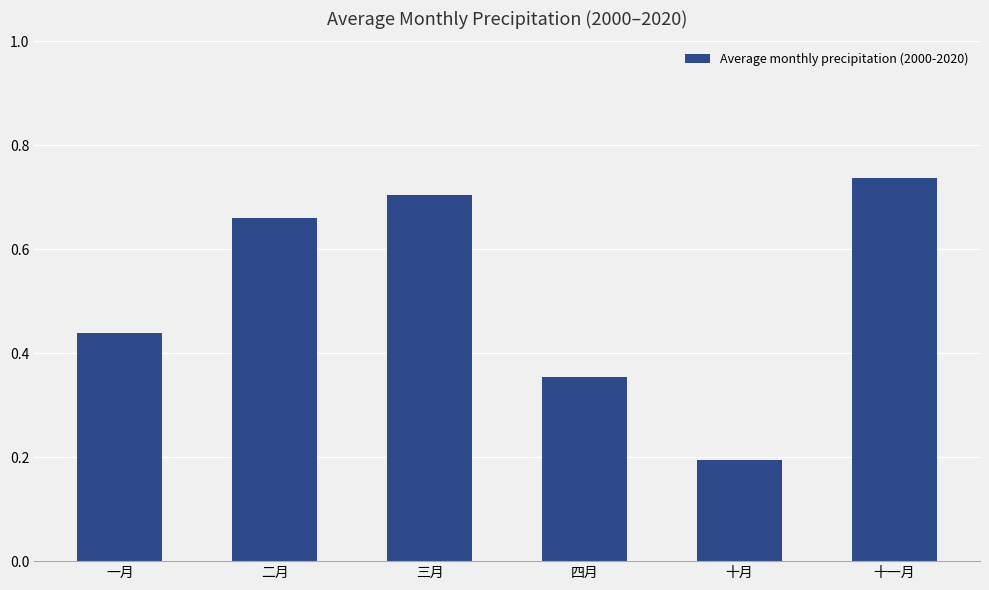

What is the sum of the values at 四月 and 二月?

1.0